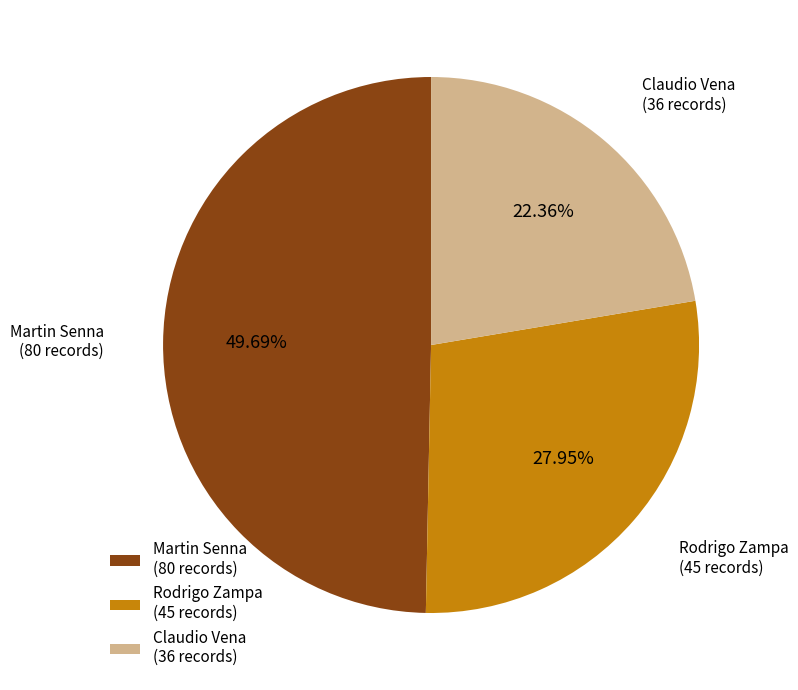

Approximately how many times larger is the value at Martin Senna compared to Rodrigo Zampa?

1.8